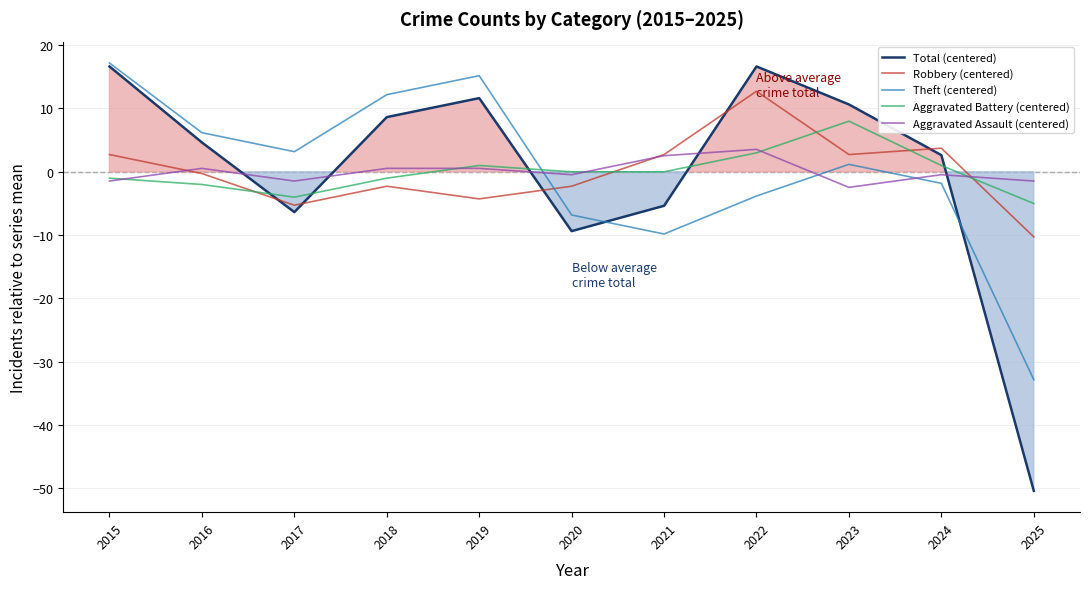

How many interior local peaks does the Aggravated Battery (centered) series have?

2